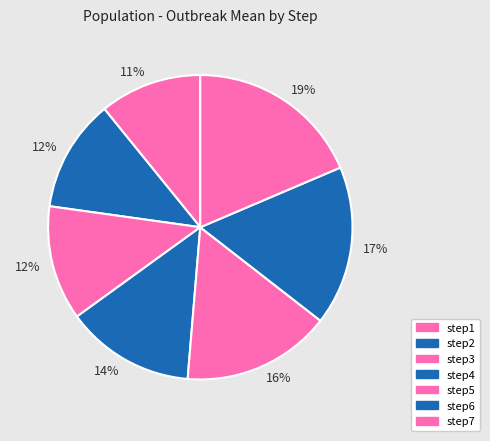

Count the number of slices in the pie.

7